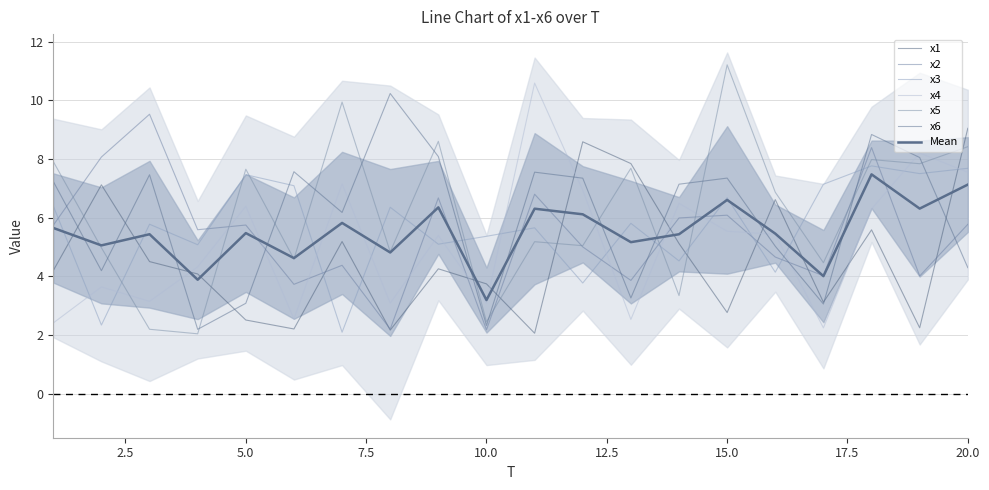

True or false: x4 has more than 1 points higher than both neighbors.

True